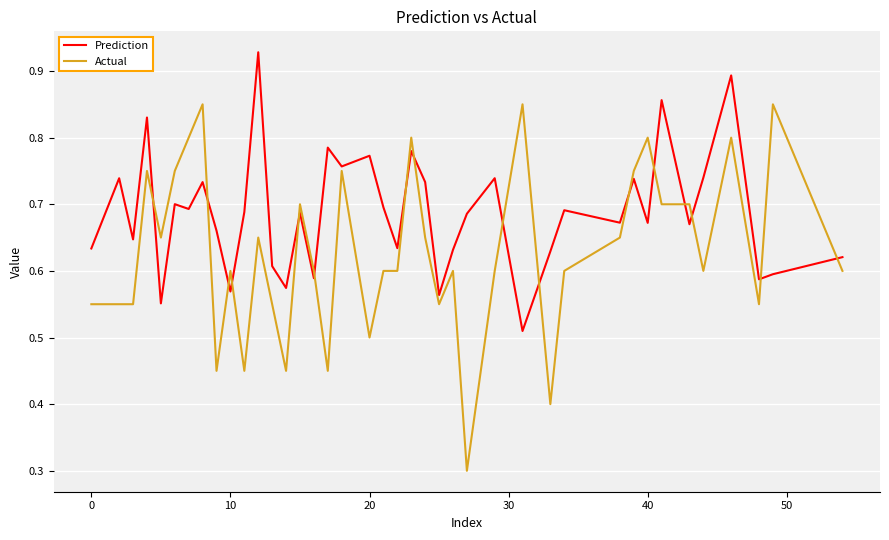

What is the lowest value of the Actual series?

0.3